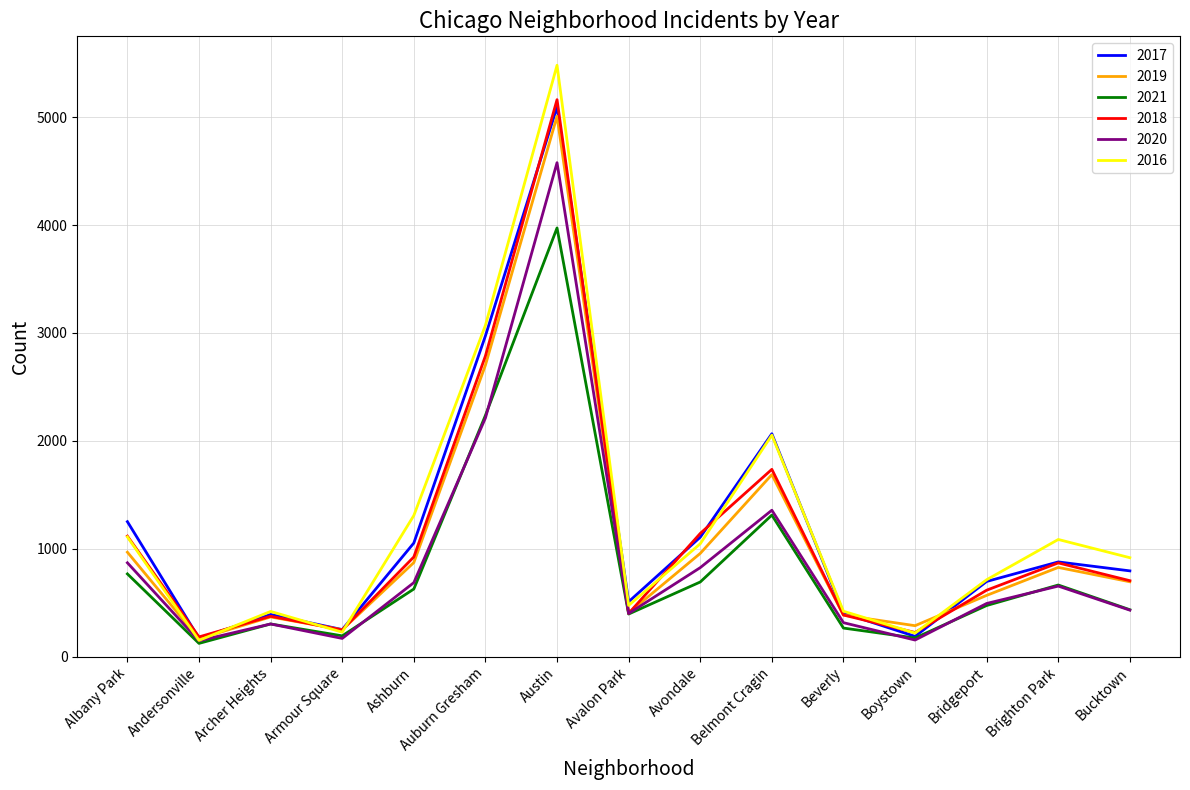

The value of 2018 at Armour Square is 248. True or false?

True